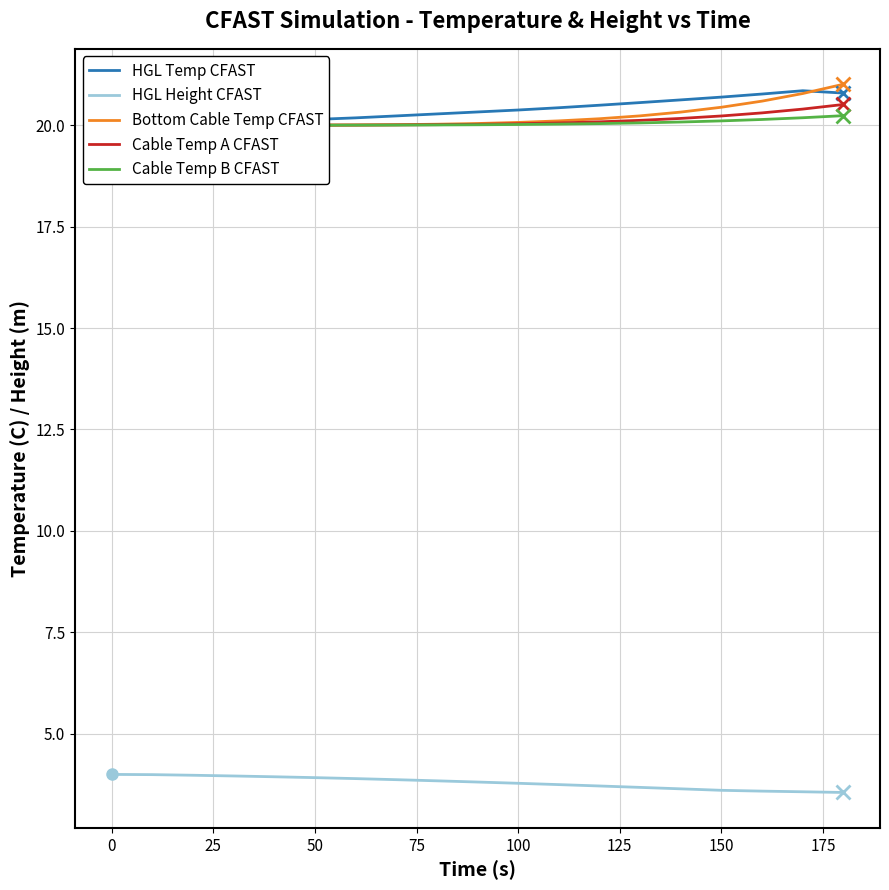

True or false: Cable Temp B CFAST and HGL Temp CFAST cross at least once.

False